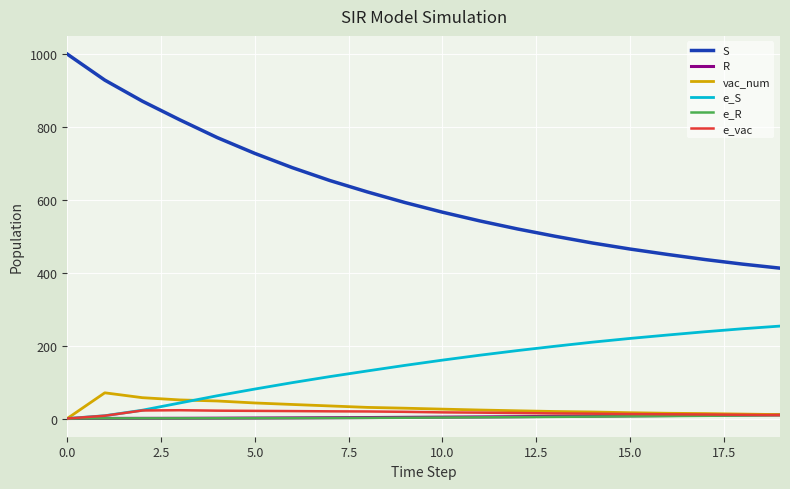

What are all the series names shown in the legend?

S, R, vac_num, e_S, e_R, e_vac